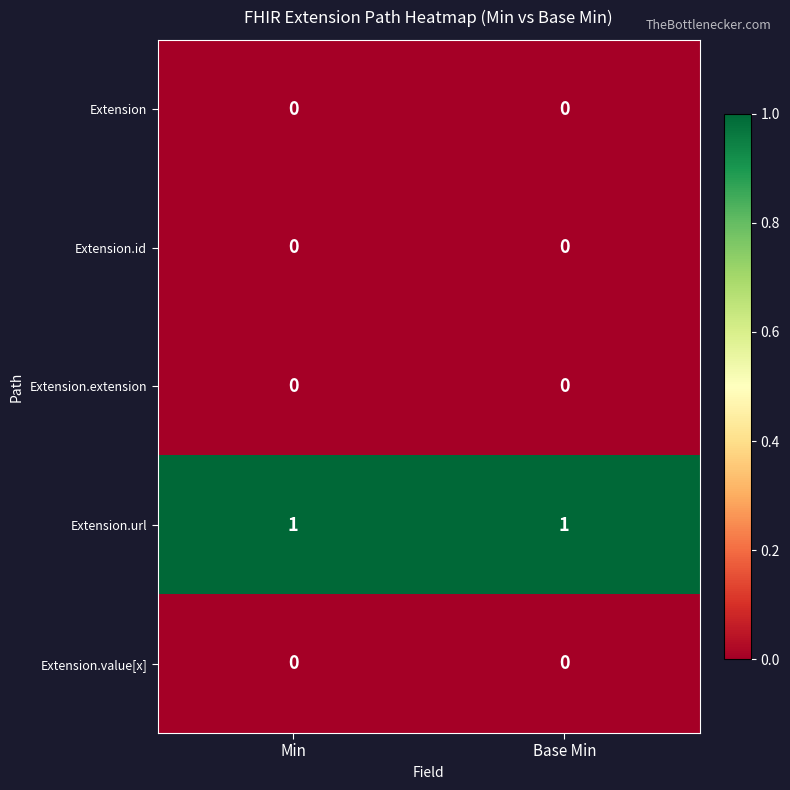

Is it true that Extension.extension equals 0 at Base Min?

True